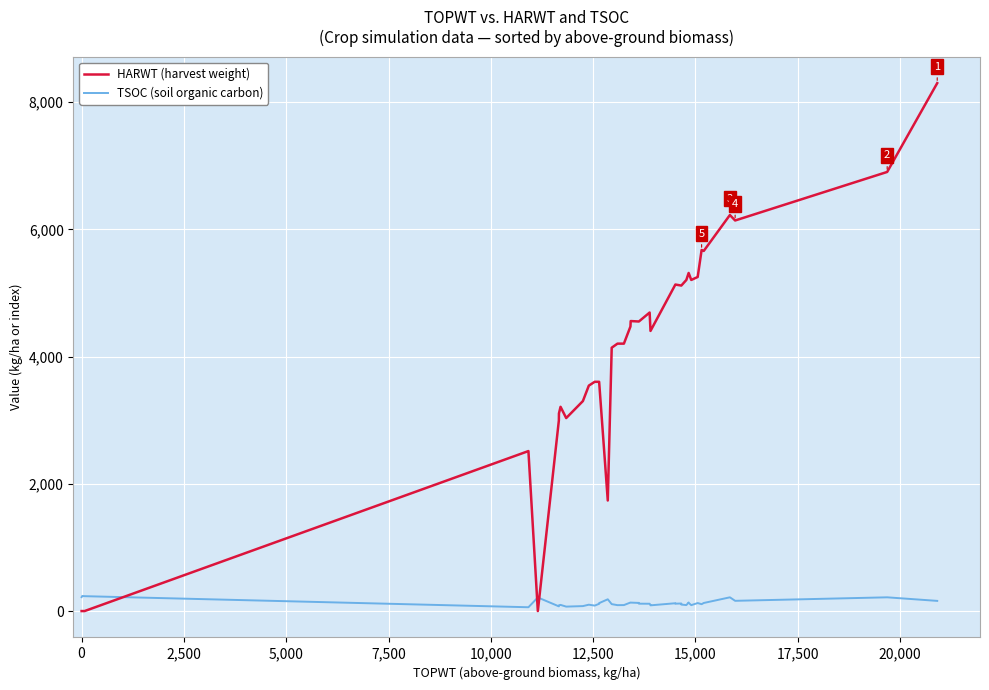

What are all the series names shown in the legend?

HARWT (harvest weight), TSOC (soil organic carbon)